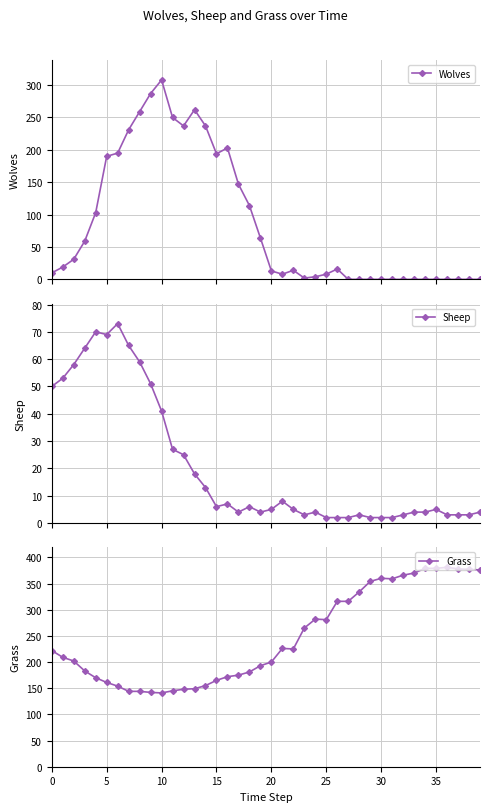

What are all the series names shown in the legend?

Wolves, Sheep, Grass